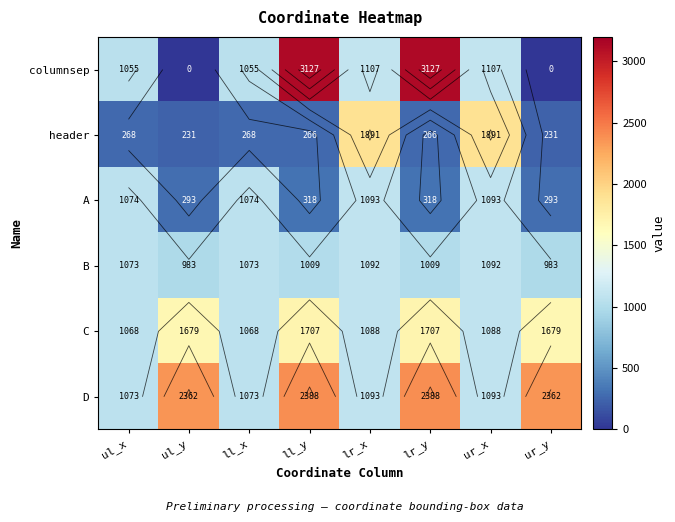

What is the highest value of the columnsep series?

3127